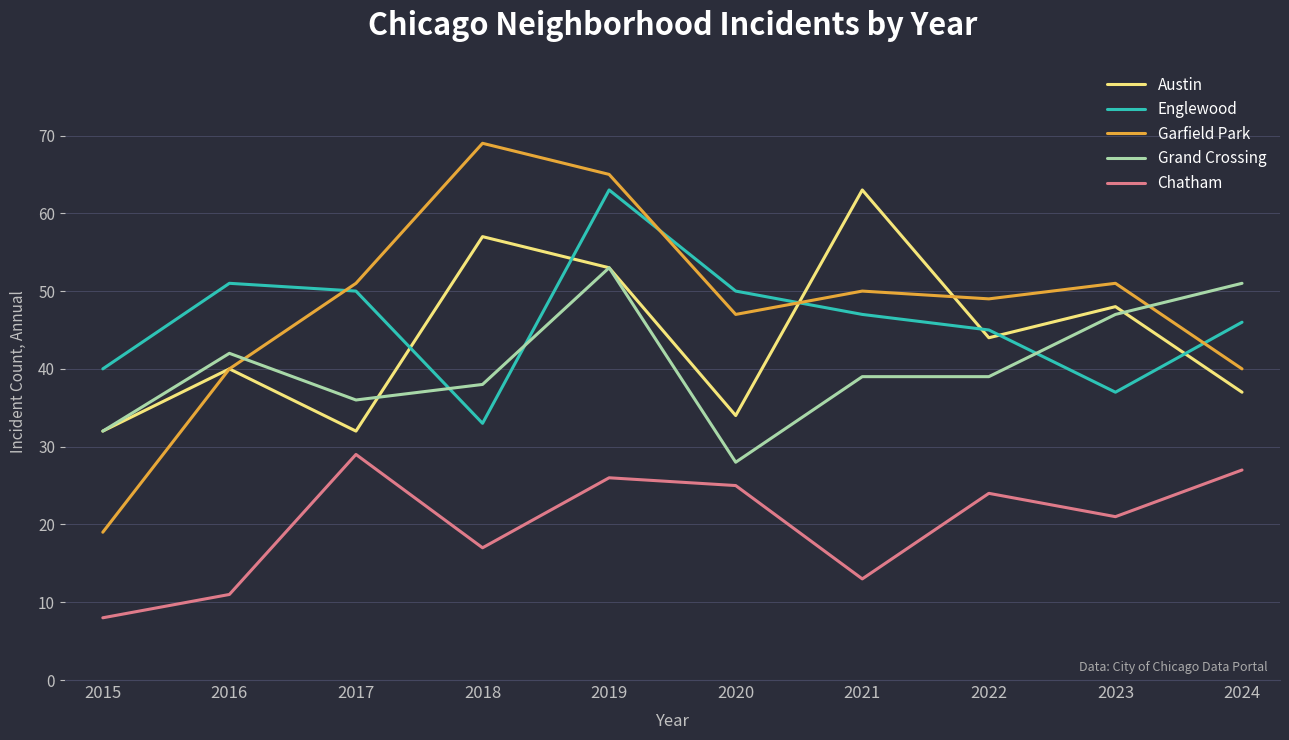

At which category does Austin reach its first local valley?

2017